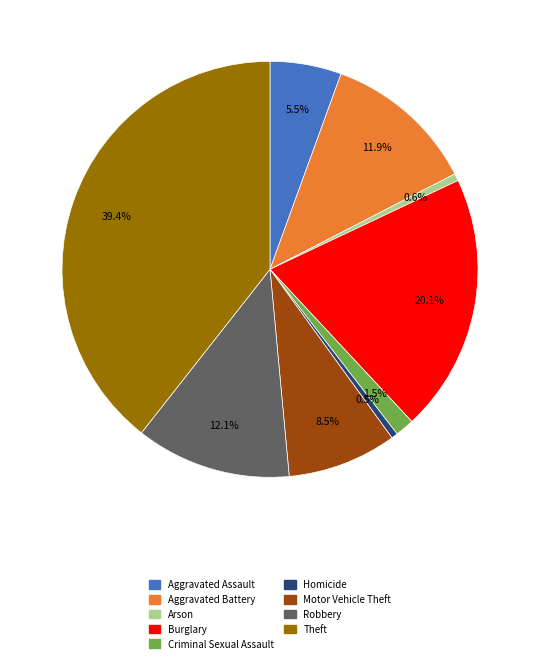

Combined, do Criminal Sexual Assault and Aggravated Assault account for over 50%?

No